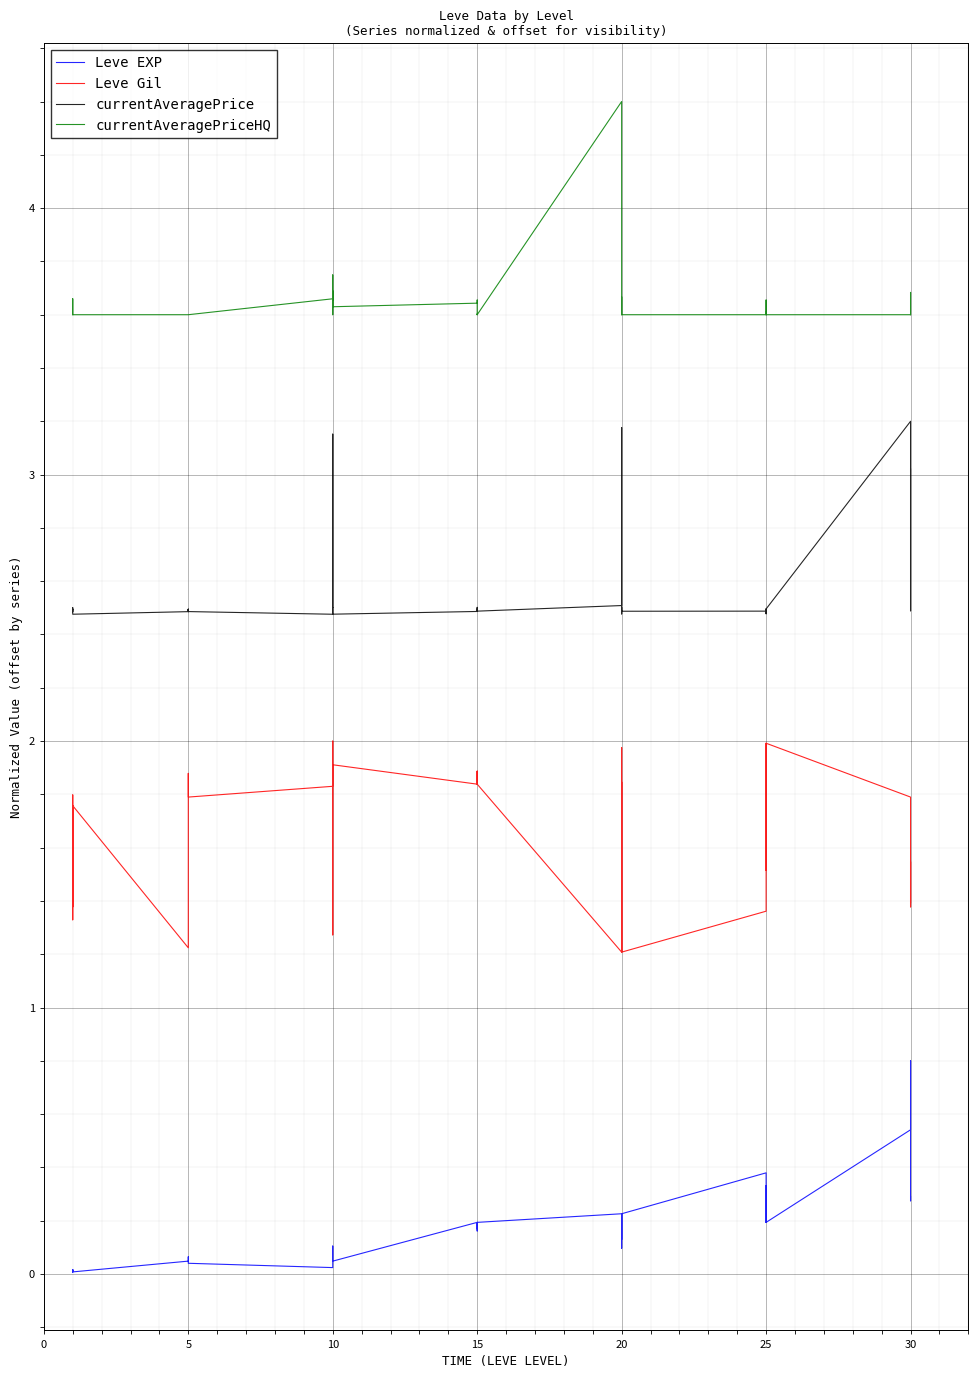

How many lines are shown in the chart?

4